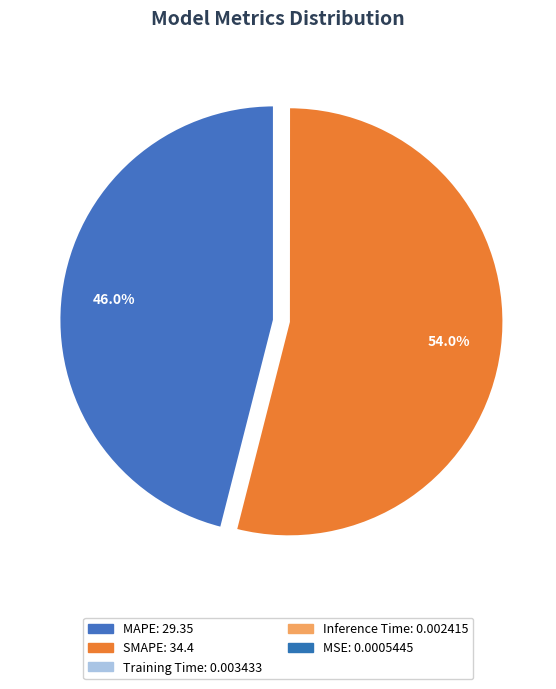

Rank the categories by value from highest to lowest.

SMAPE, MAPE, Training Time, Inference Time, MSE